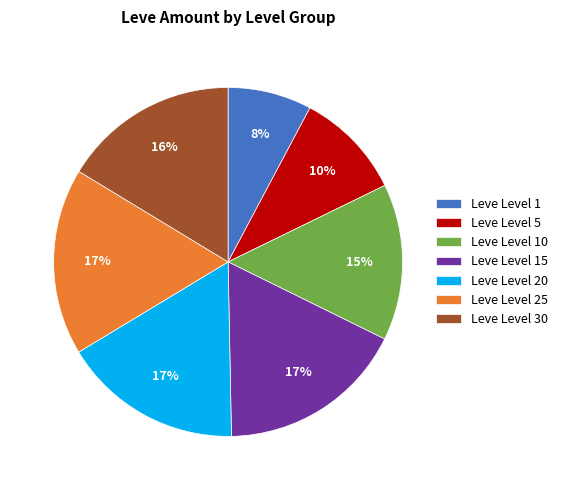

The Leve Level 25 slice represents 12% of the pie. True or false?

False